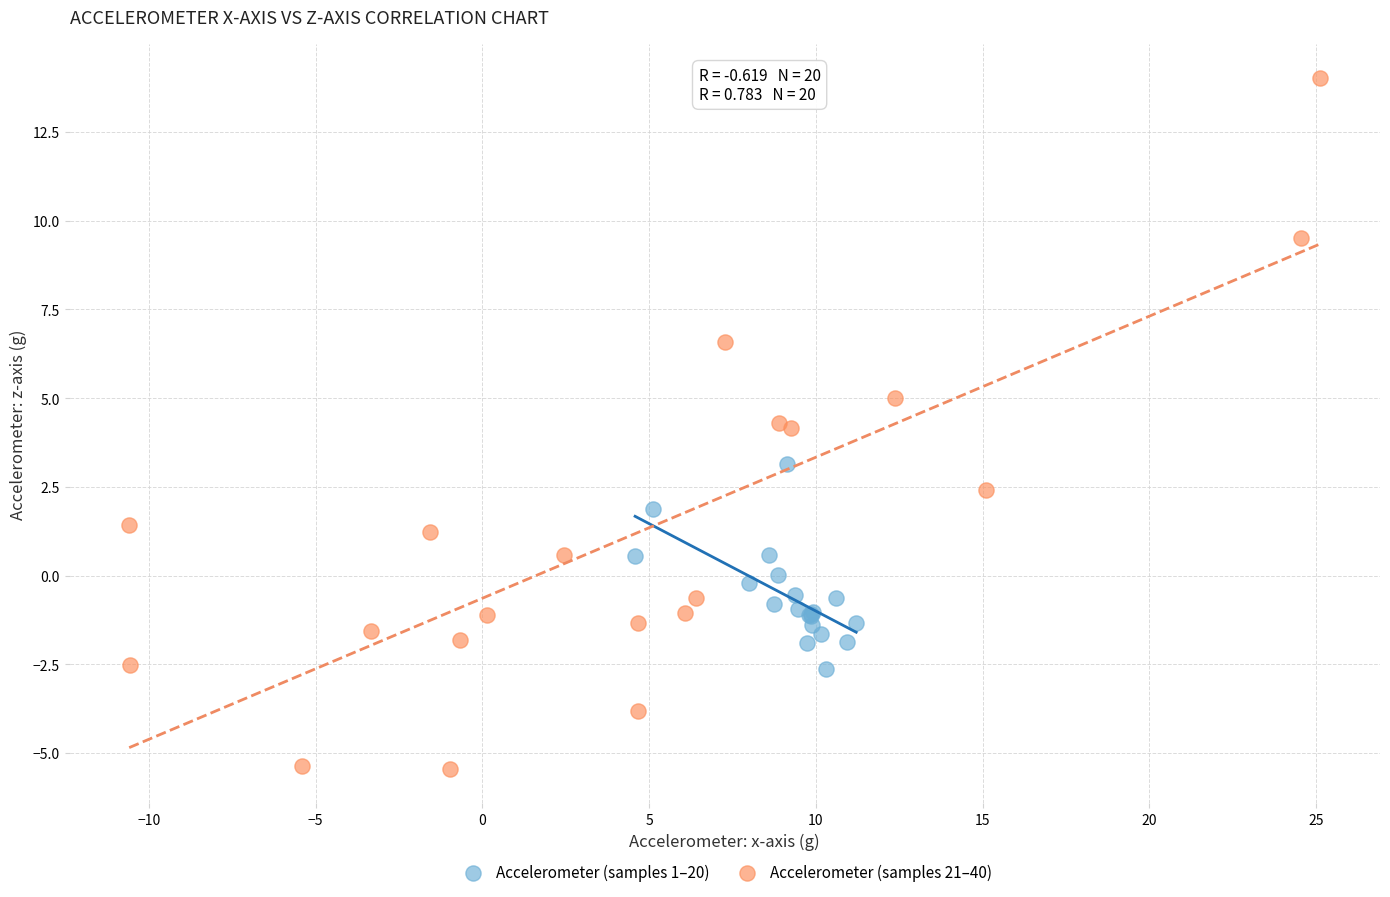

Which series reaches the minimum Y coordinate?

Accelerometer (samples 21–40)